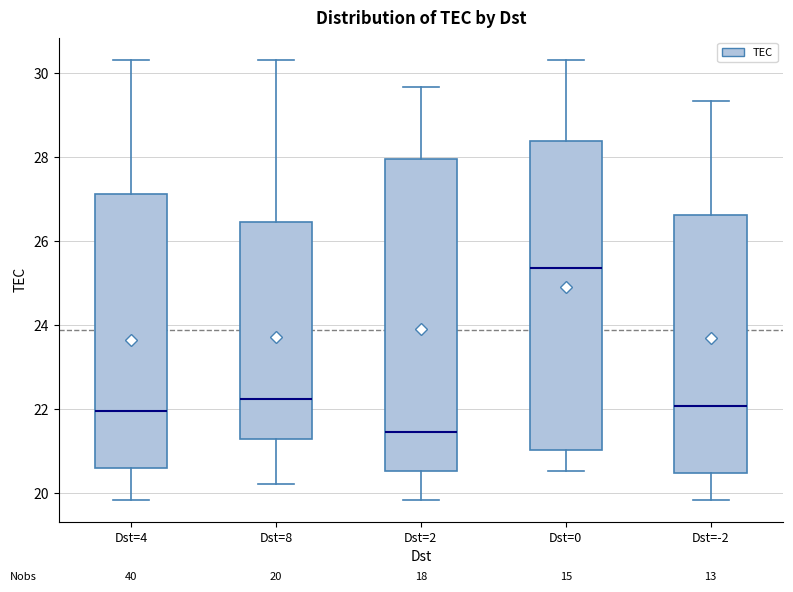

Which box has the highest median line?

Dst=0